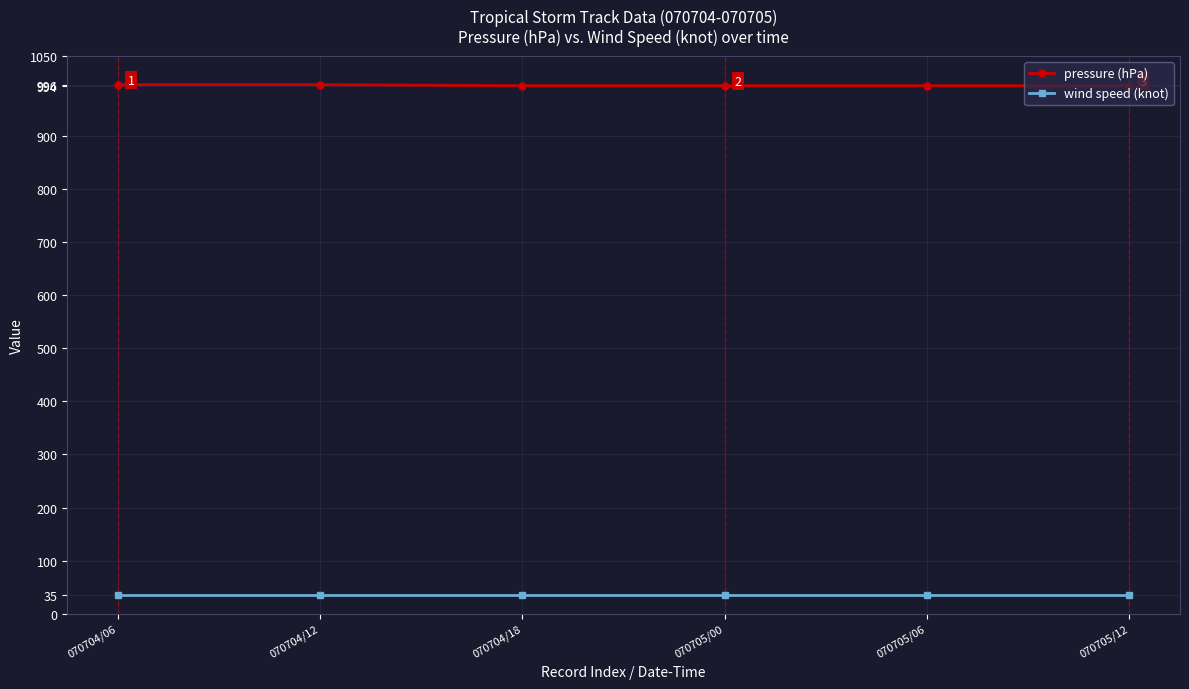

What are all the series names shown in the legend?

pressure (hPa), wind speed (knot)